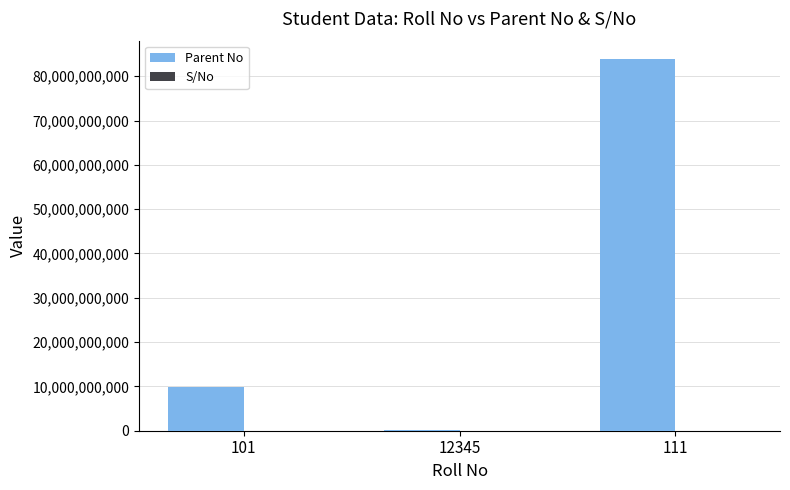

The value of Parent No at 111 is 109574884245. True or false?

False